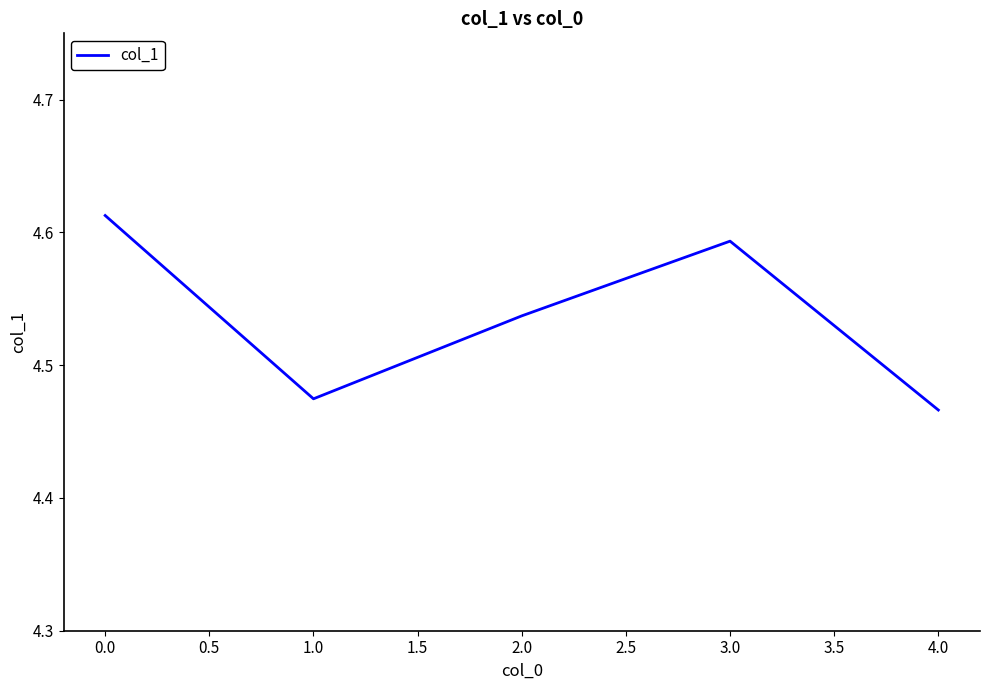

Is it true that the value at 2.0 is 1.0?

False